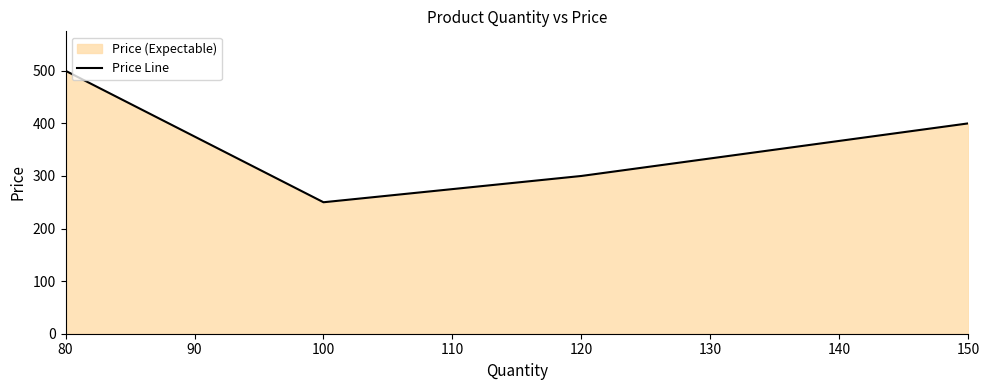

What is the average value?

362